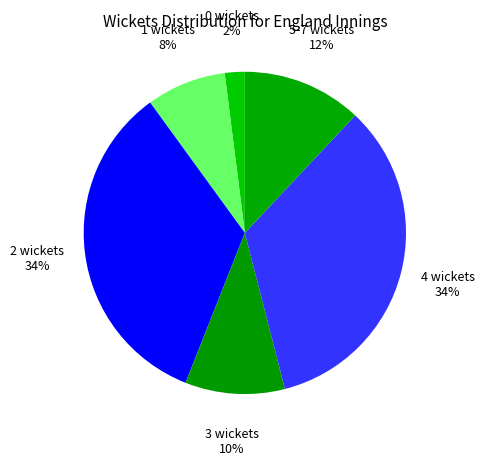

To the nearest percent, what is the average slice percentage?

17%